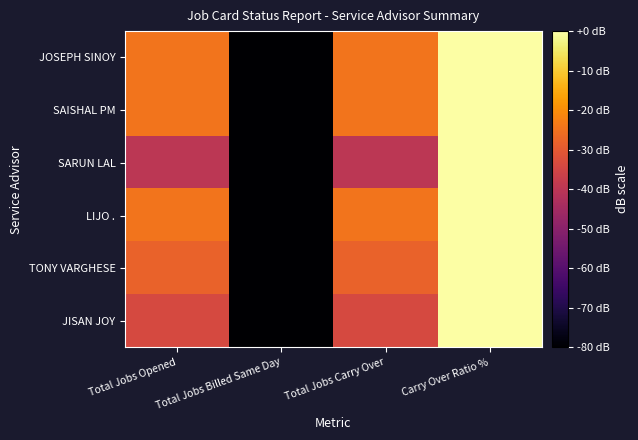

Between Carry Over Ratio % and Total Jobs Carry Over, which is larger?

Carry Over Ratio %